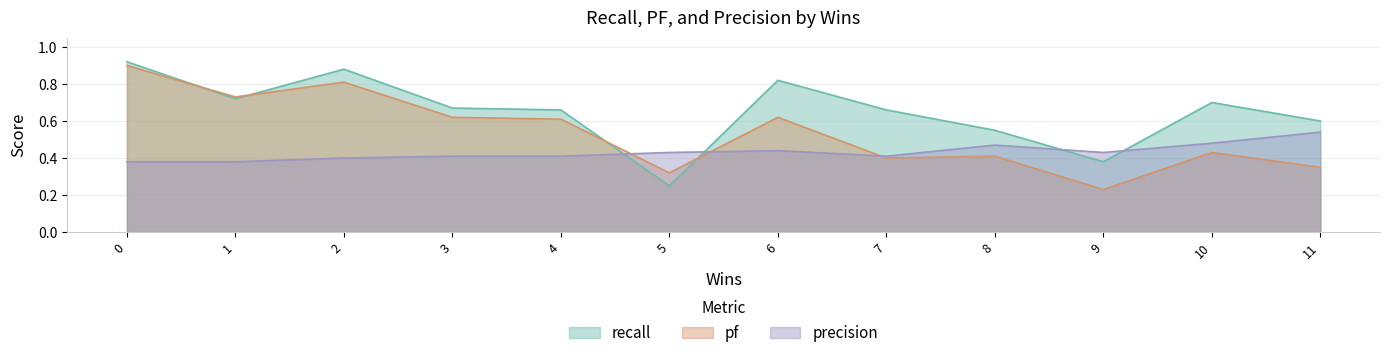

Rank the series by their average value, from highest to lowest.

recall, pf, precision